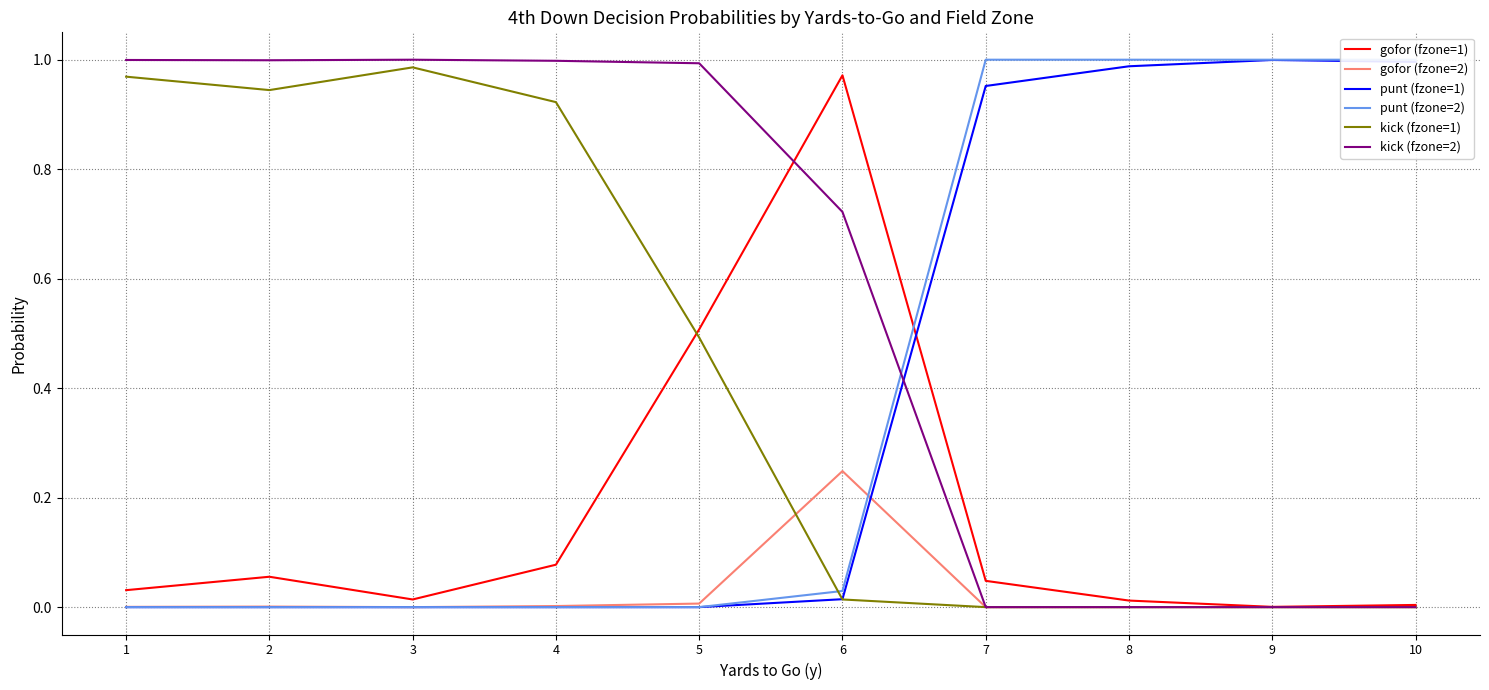

True or false: punt (fzone=2) and punt (fzone=1) cross at least once.

False